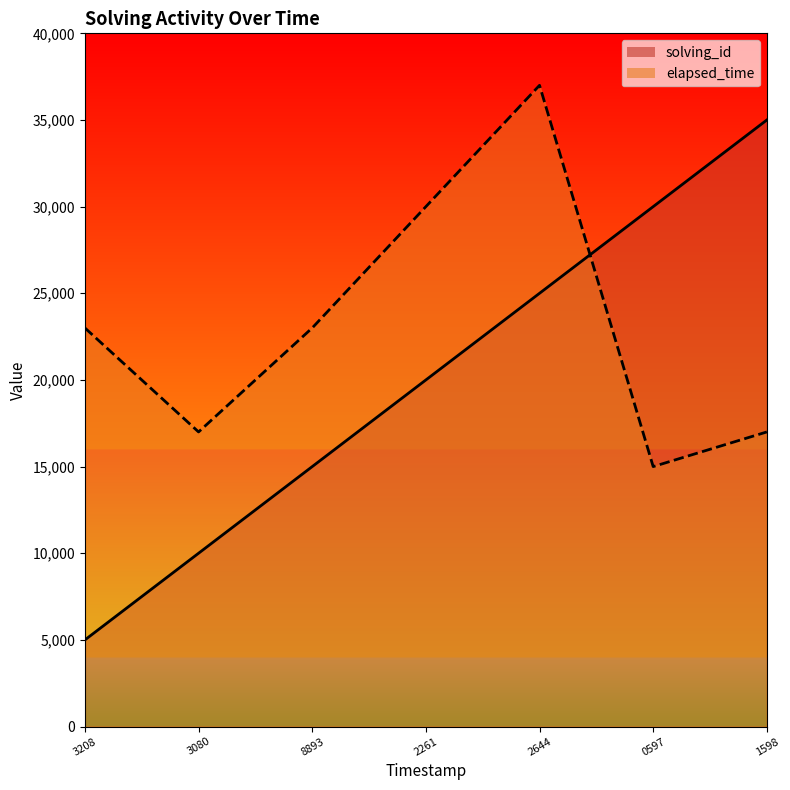

What is the lowest value of the elapsed_time series?

15000